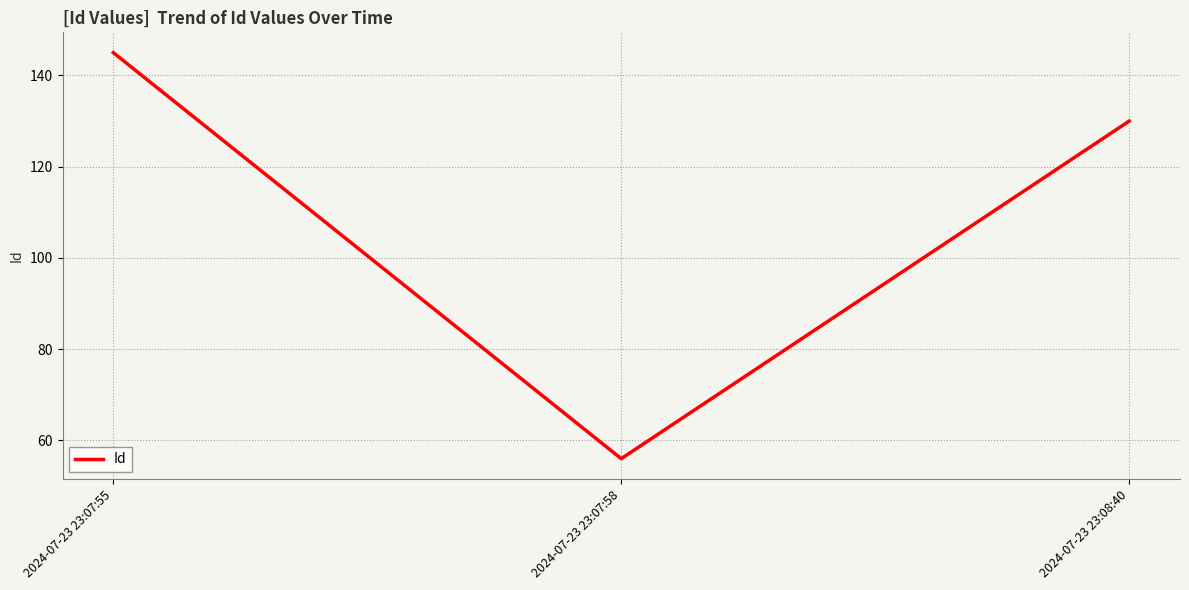

Rank the categories by value from highest to lowest.

2024-07-23 23:07:55, 2024-07-23 23:08:40, 2024-07-23 23:07:58